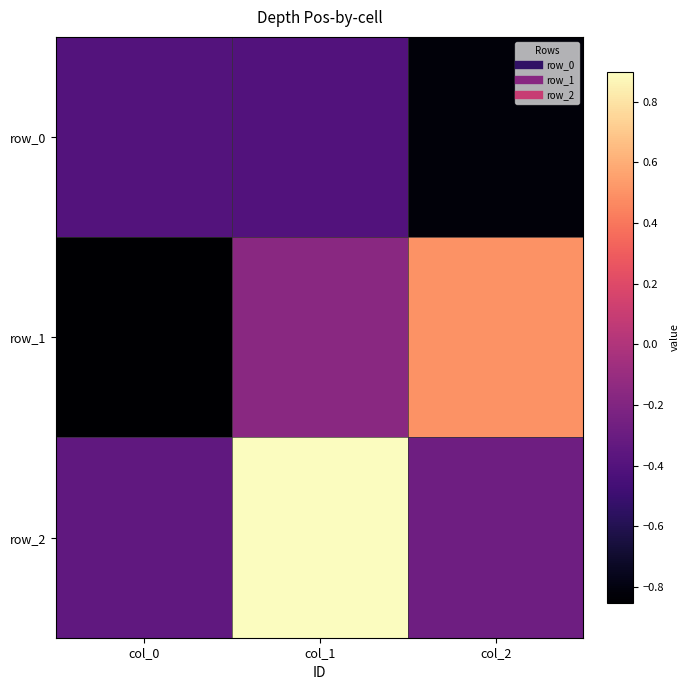

Is it true that row_2 equals -0.1 at col_0?

False